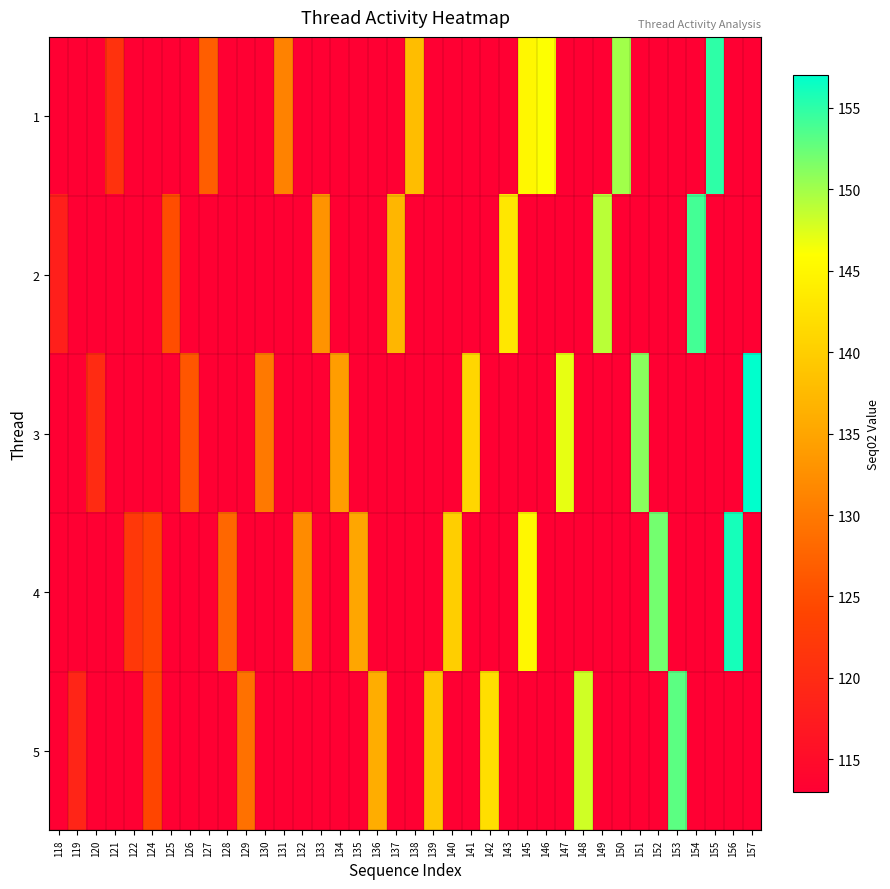

What is the difference between the highest and lowest values at 143?

30